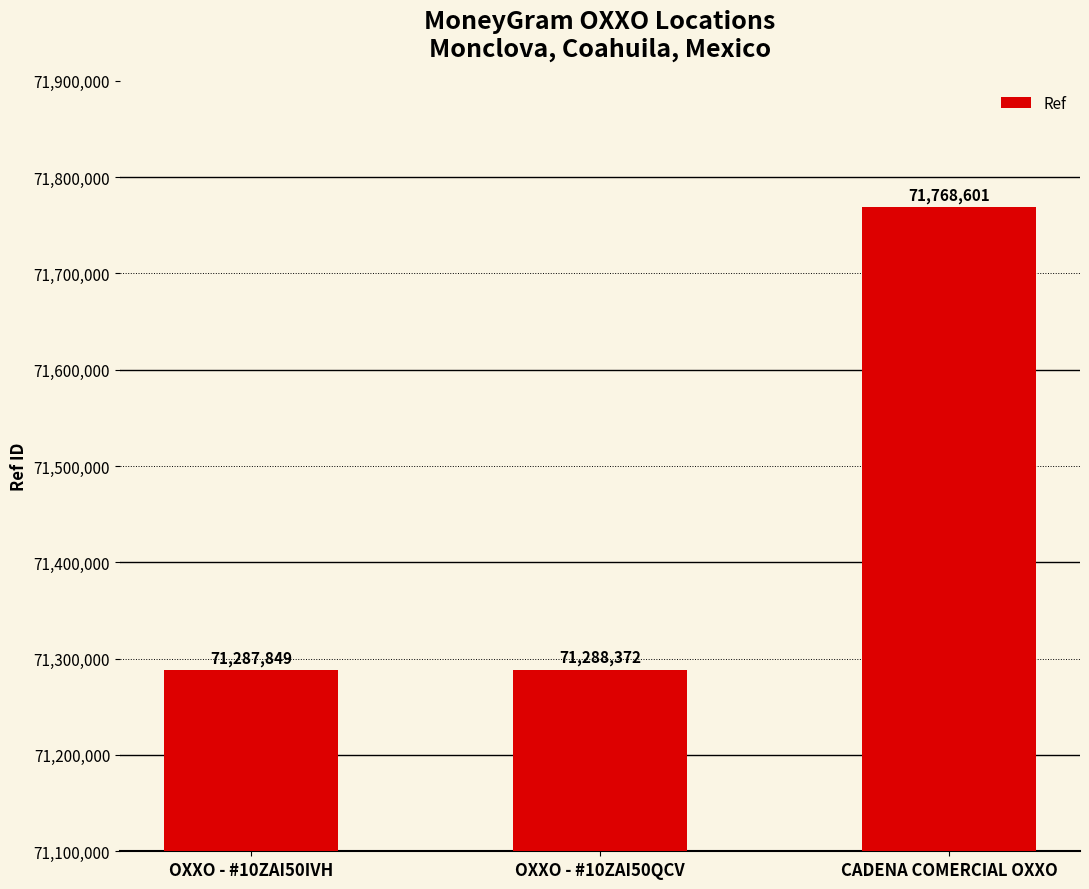

What is the average value?

71448274